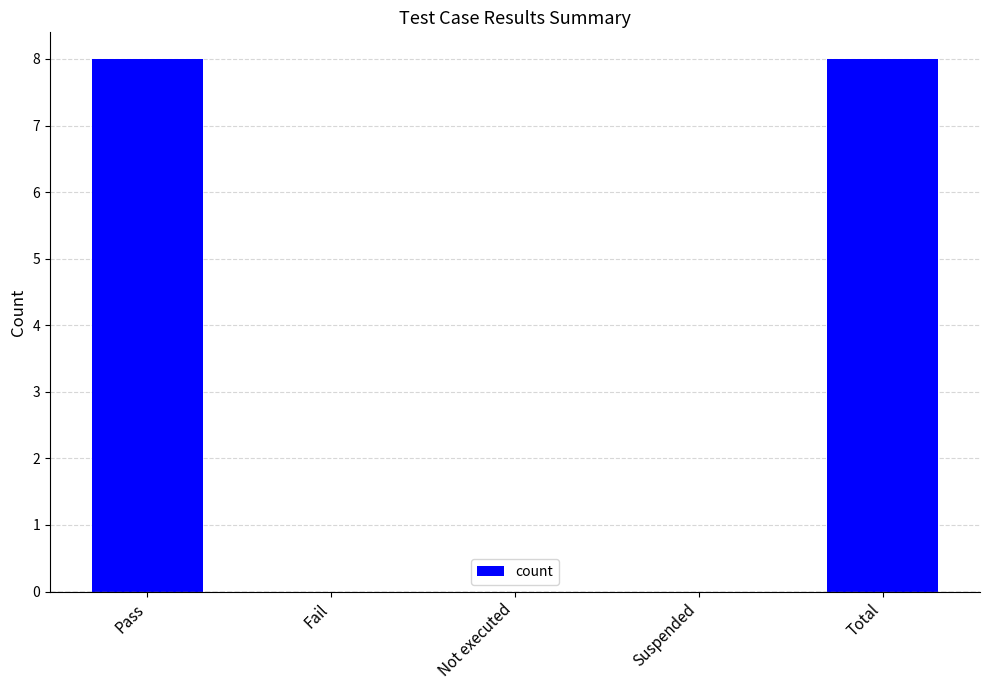

Reading left to right, what are all the values shown in this chart?

Pass=8	Fail=0	Not executed=0	Suspended=0	Total=8